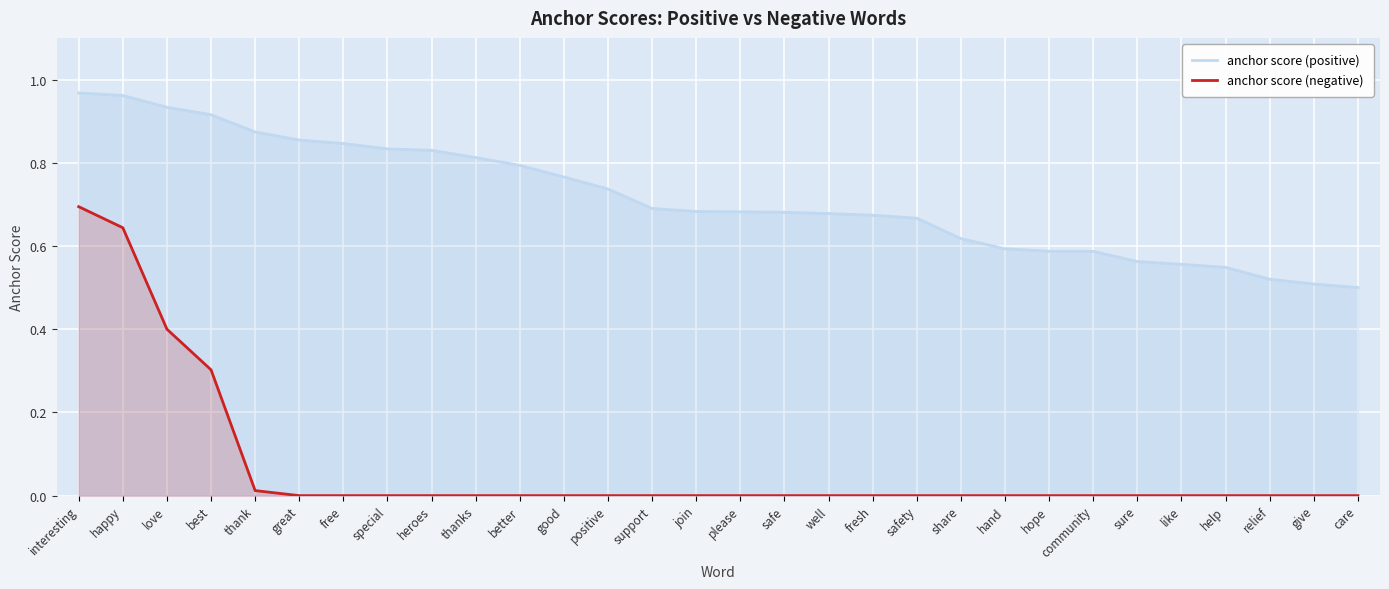

Reading left to right, transcribe all the data shown in this chart.

anchor score (positive): 1.0	1.0	0.9	0.9	0.9	0.9	0.8	0.8	0.8	0.8	0.8	0.8	0.7	0.7	0.7	0.7	0.7	0.7	0.7	0.7	0.6	0.6	0.6	0.6	0.6	0.6	0.5	0.5	0.5	0.5
anchor score (negative): 0.7	0.6	0.4	0.3	0.0	0.0	0.0	0.0	0.0	0.0	0.0	0.0	0.0	0.0	0.0	0.0	0.0	0.0	0.0	0.0	0.0	0.0	0.0	0.0	0.0	0.0	0.0	0.0	0.0	0.0